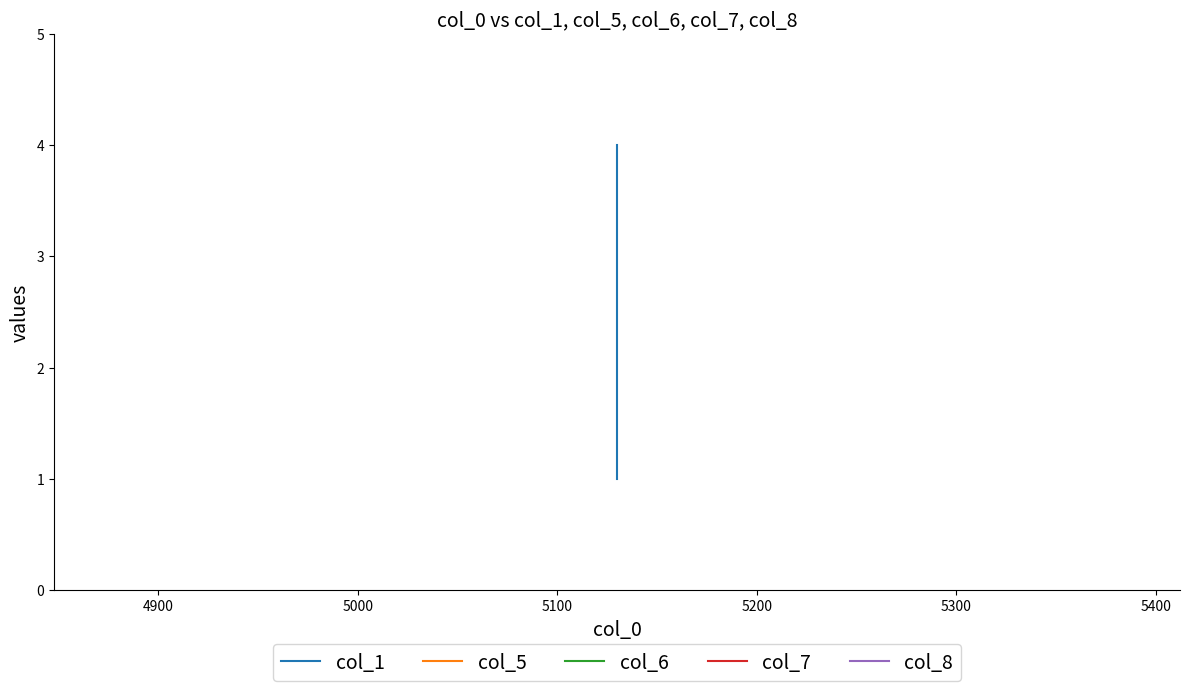

True or false: col_8 has more than 0 interior local peaks.

False